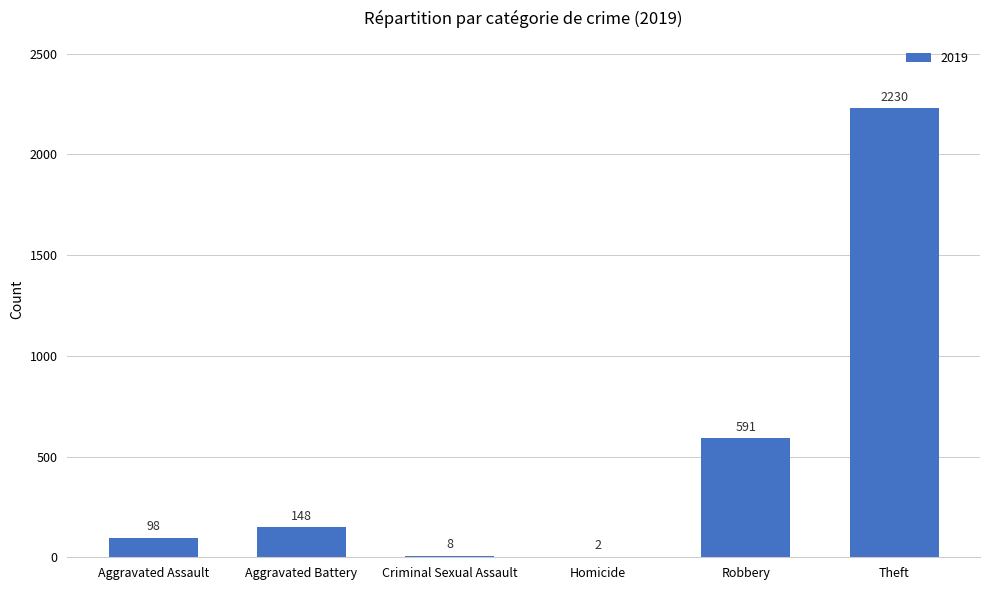

Are the bars horizontal?

No